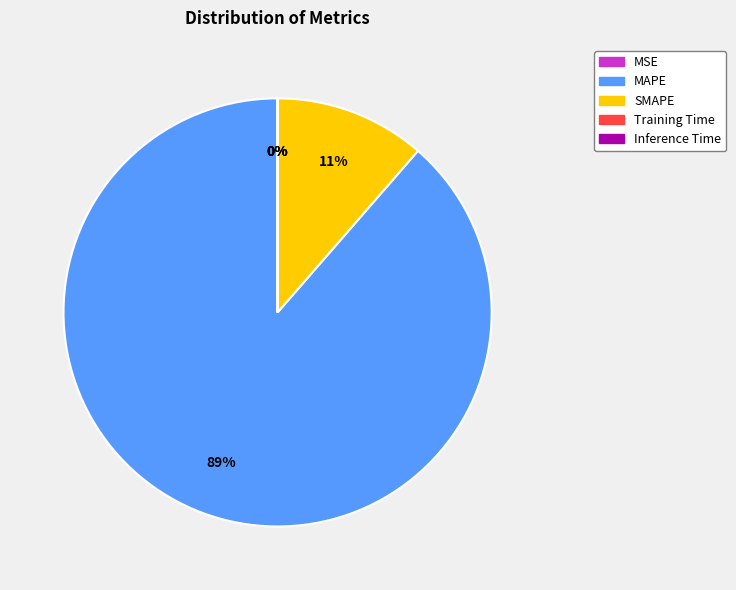

Which slice is the largest?

MAPE